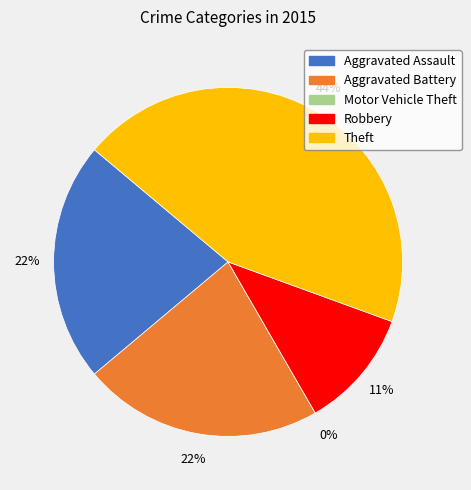

Is Aggravated Assault the majority of the pie?

No